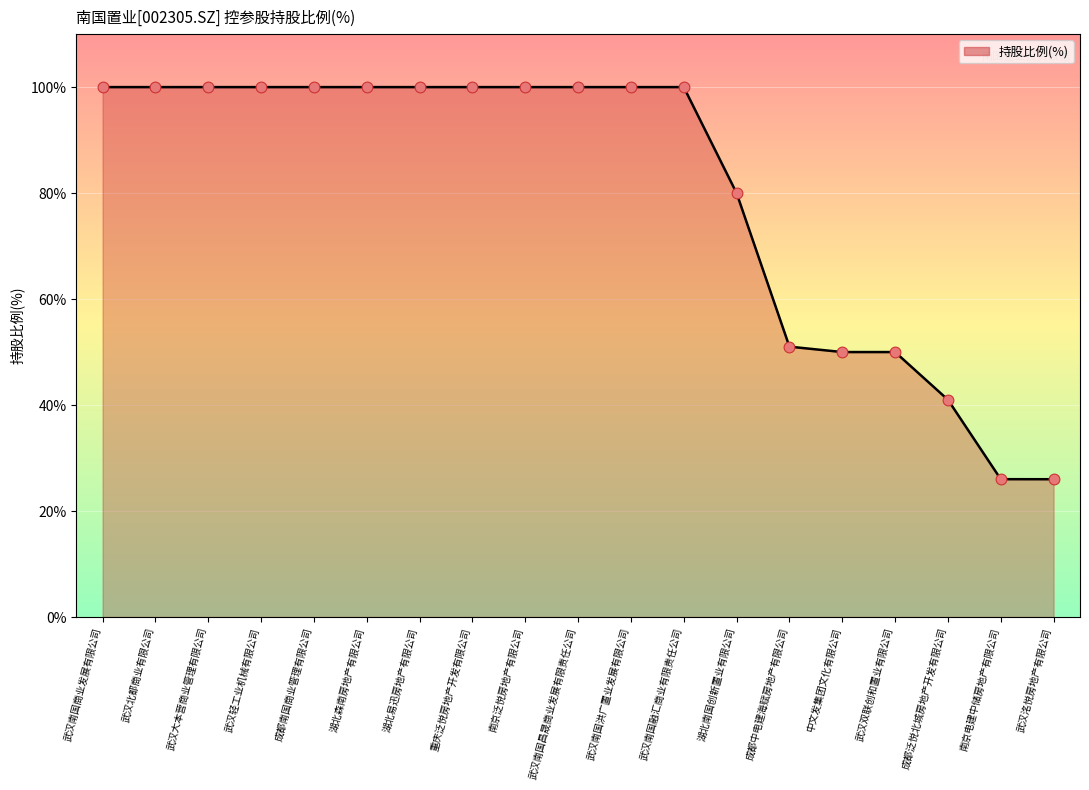

What is the change in value from 武汉双联创和置业有限公司 to 成都泛悦北城房地产开发有限公司?

-9.0